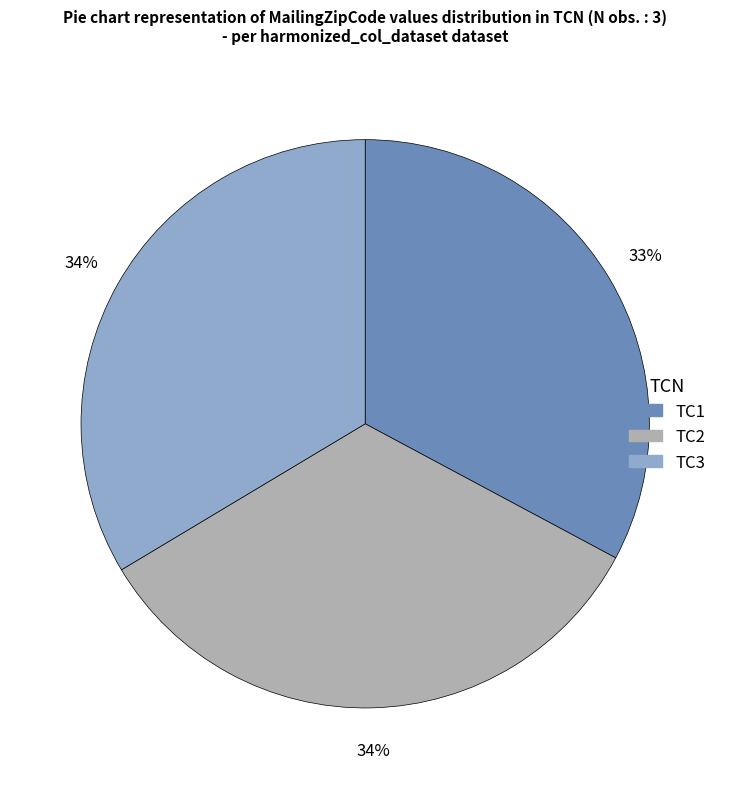

True or false: TC1 accounts for 21% of the total.

False